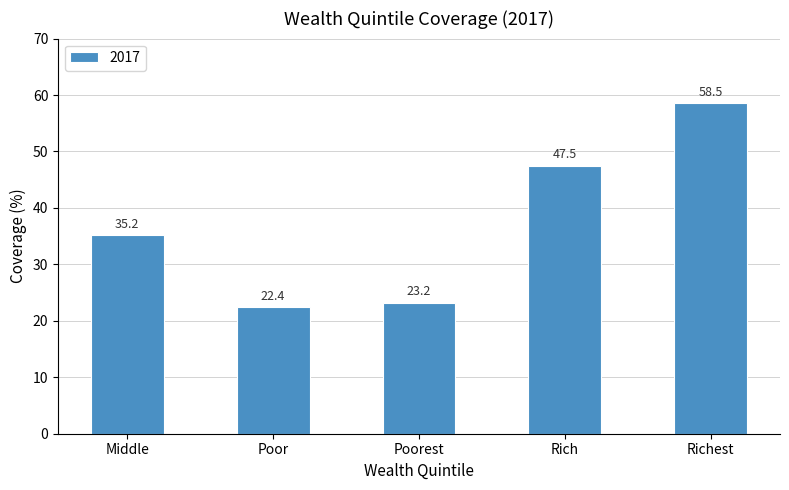

List the labels in order of value, largest first.

Richest, Rich, Middle, Poorest, Poor